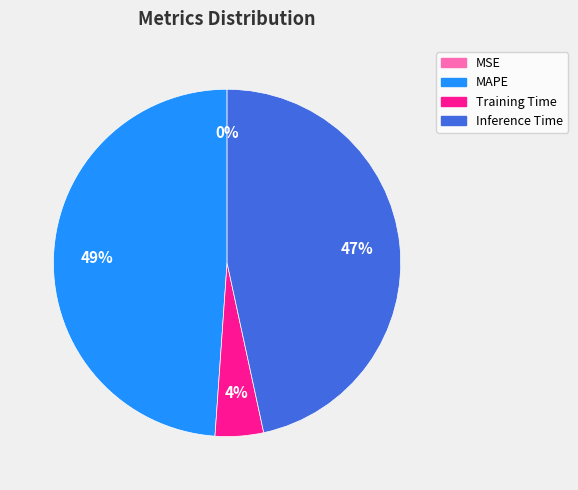

Is it true that Training Time is 18% of the pie?

False